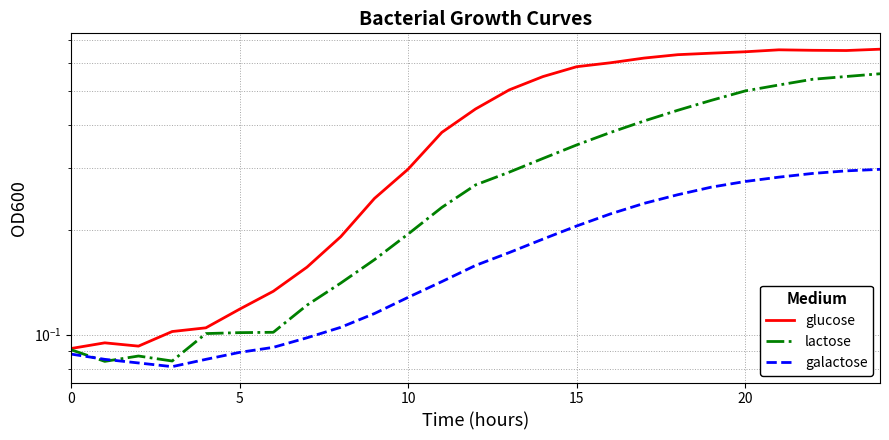

Reading left to right, list all the values displayed in this chart.

glucose: 0.1	0.1	0.1	0.1	0.1	0.1	0.1	0.2	0.2	0.2	0.3	0.4	0.4	0.5	0.5	0.6	0.6	0.6	0.6	0.6	0.6	0.7	0.7	0.7	0.7
lactose: 0.1	0.1	0.1	0.1	0.1	0.1	0.1	0.1	0.1	0.2	0.2	0.2	0.3	0.3	0.3	0.3	0.4	0.4	0.4	0.5	0.5	0.5	0.5	0.6	0.6
galactose: 0.1	0.1	0.1	0.1	0.1	0.1	0.1	0.1	0.1	0.1	0.1	0.1	0.2	0.2	0.2	0.2	0.2	0.2	0.3	0.3	0.3	0.3	0.3	0.3	0.3